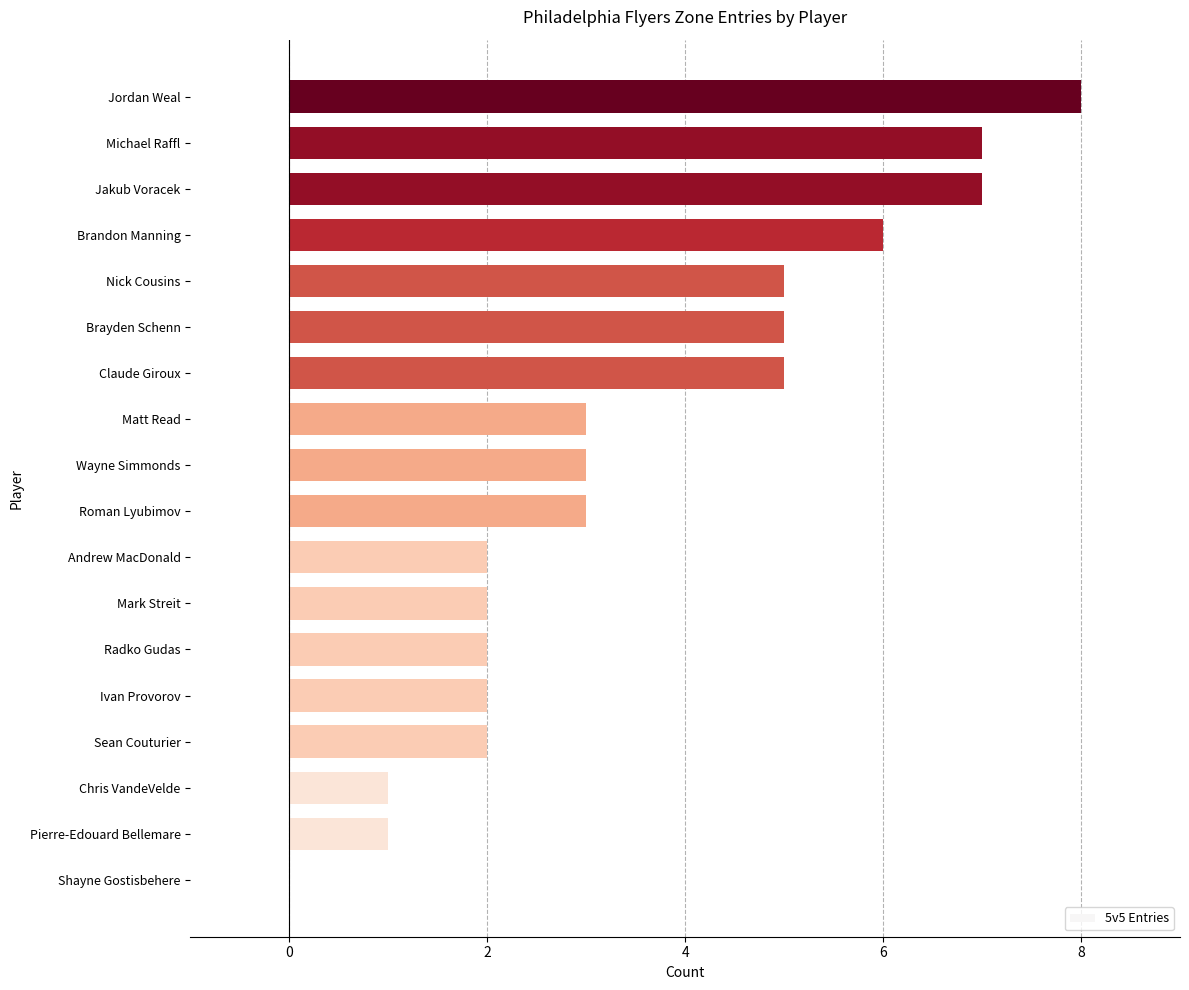

What is the change in value from Chris VandeVelde to Claude Giroux?

+4